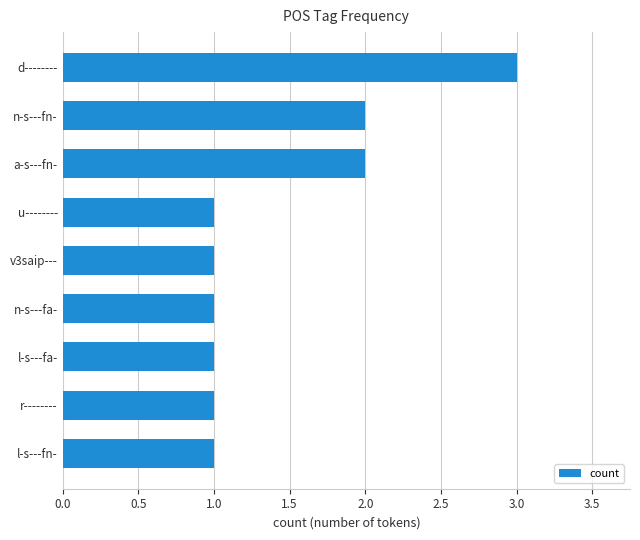

The value at r-------- is 2. True or false?

False